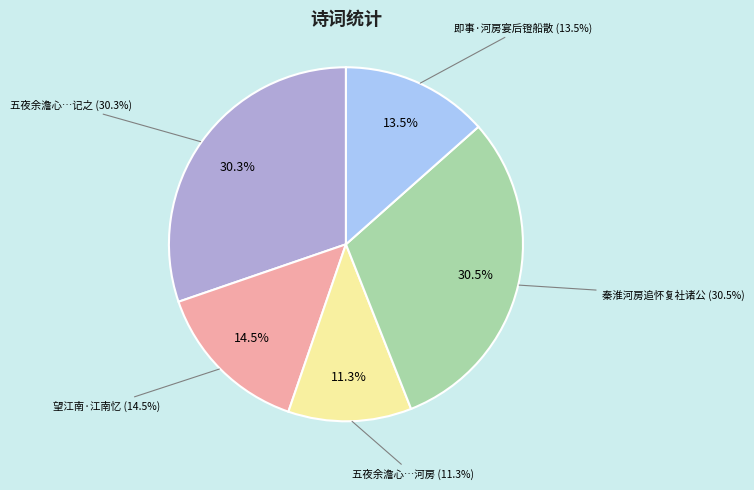

To the nearest percent, what portion does 即事·河房宴后镫船散 represent?

13%